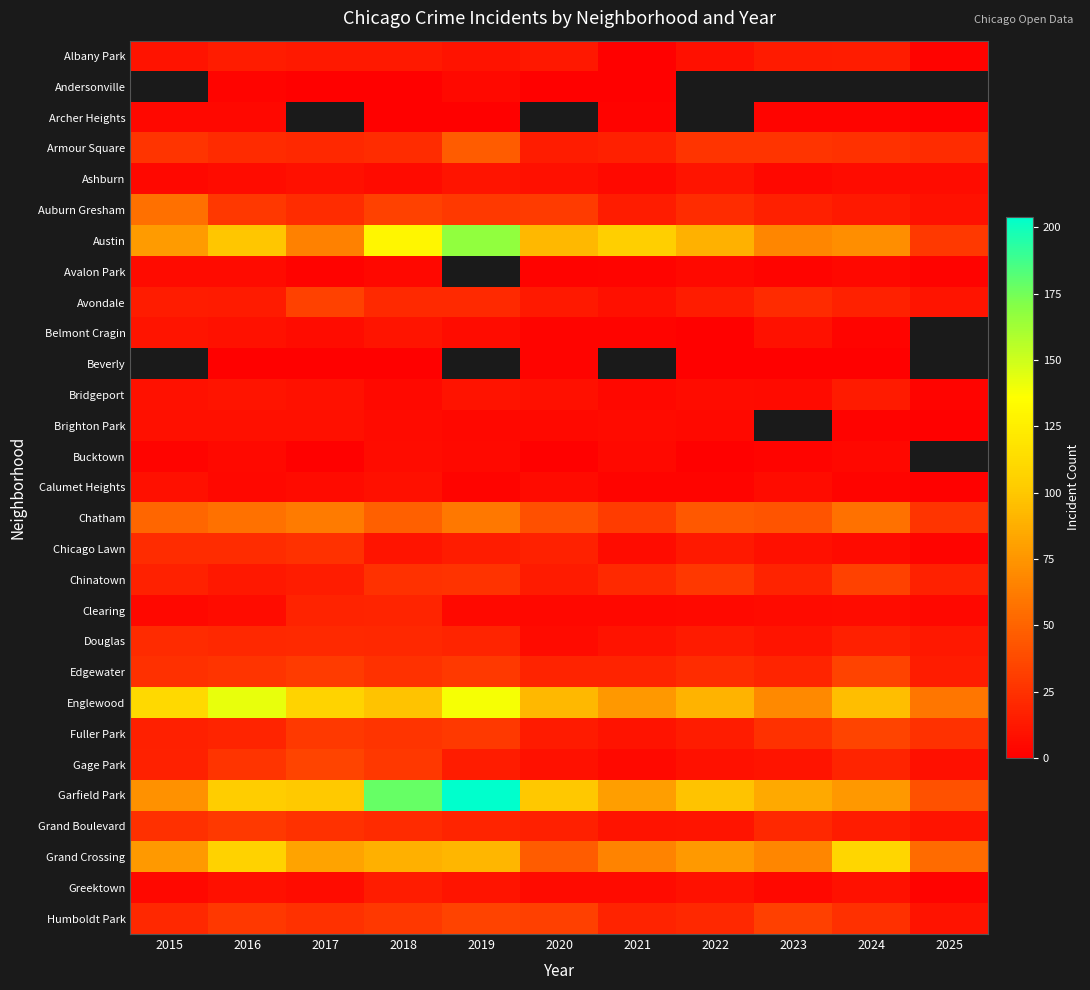

What is the difference between the highest and lowest values at 2017?

106.0